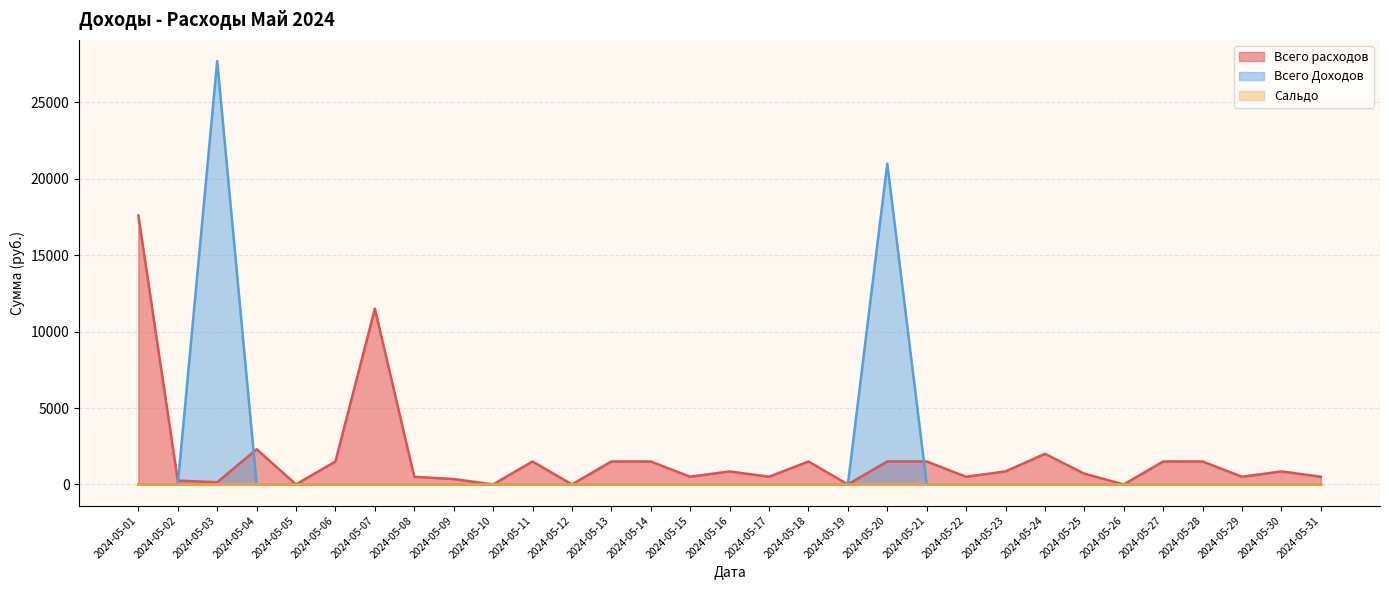

Where is Всего Доходов nearest to the value 13855?

2024-05-20